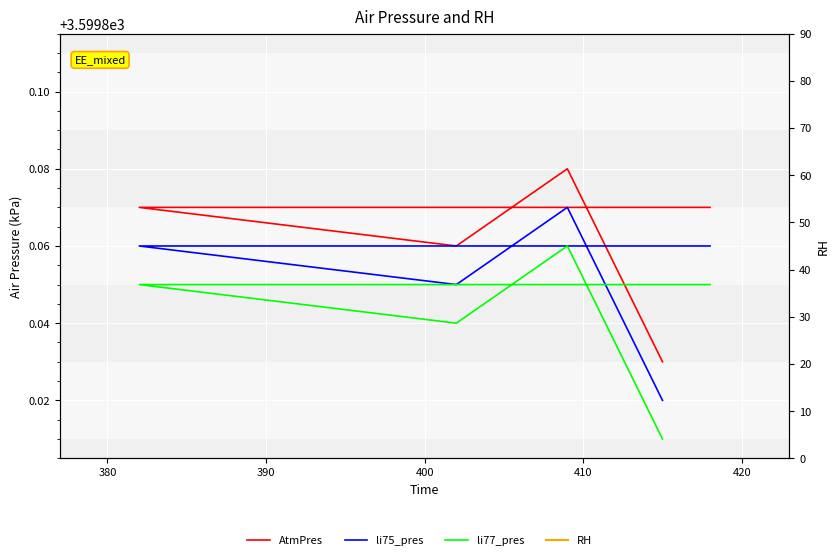

True or false: li75_pres and RH cross at least once.

False